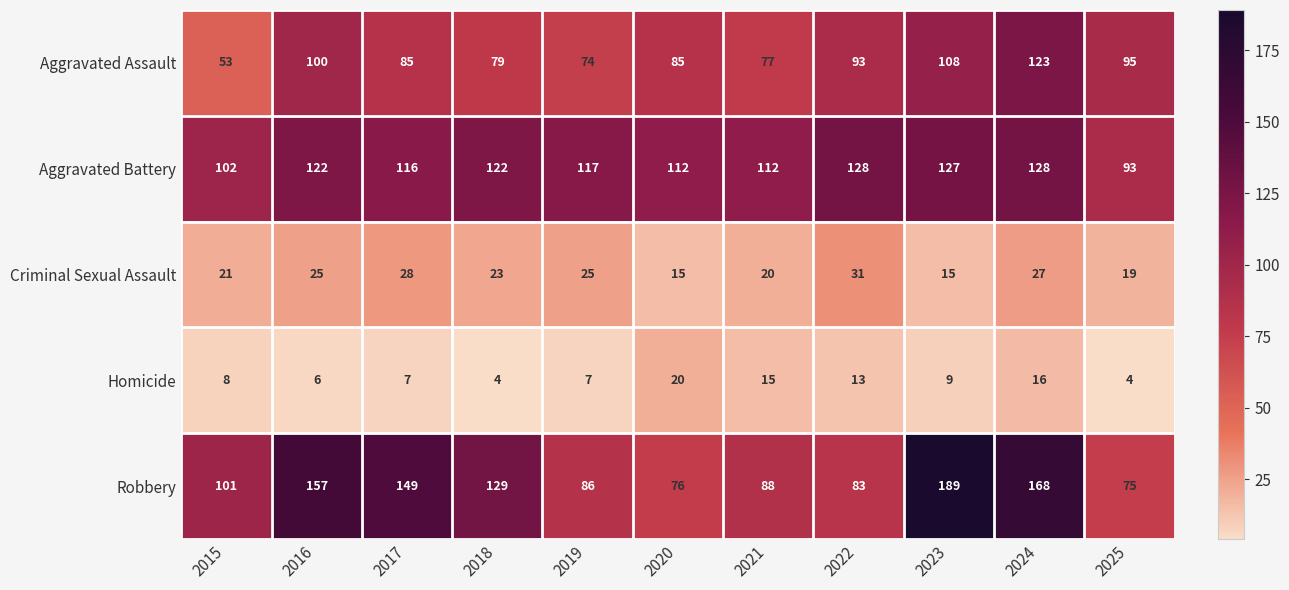

What is the approximate value of Criminal Sexual Assault at 2022, to the nearest 5?

30